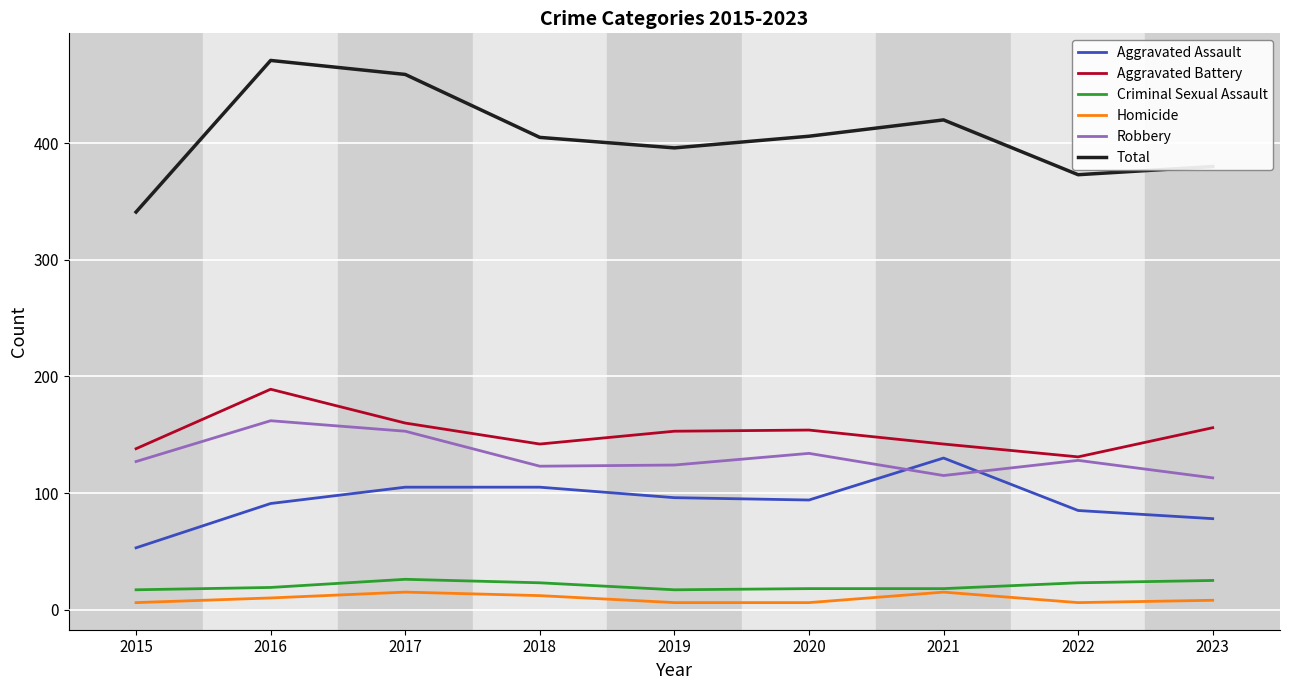

Which series has the largest total across all categories?

Total